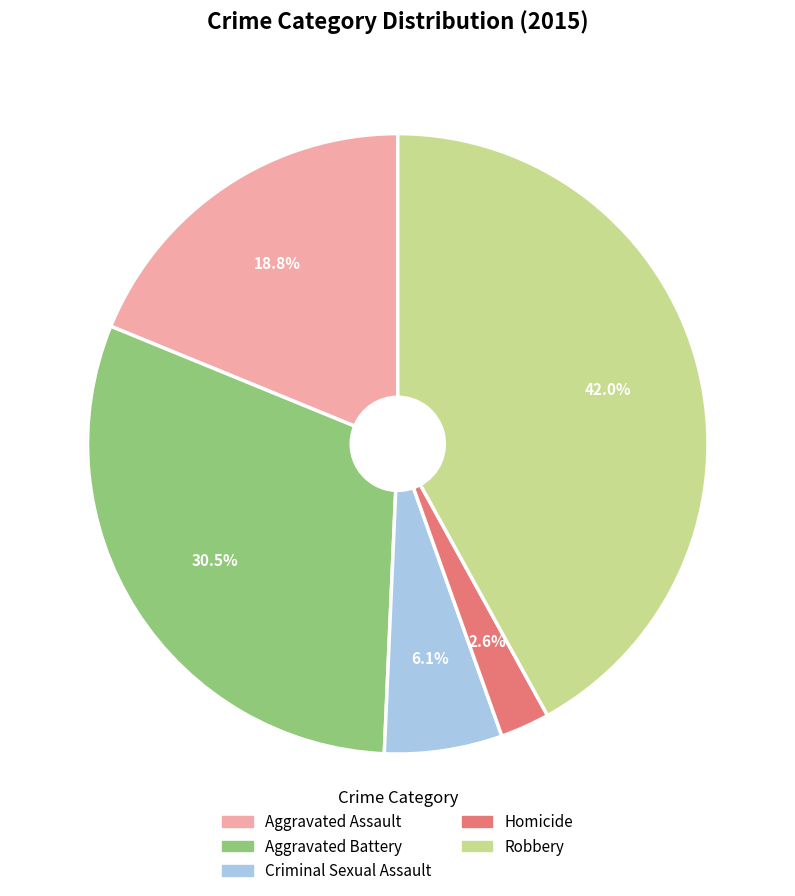

How many segments does this pie chart have?

5